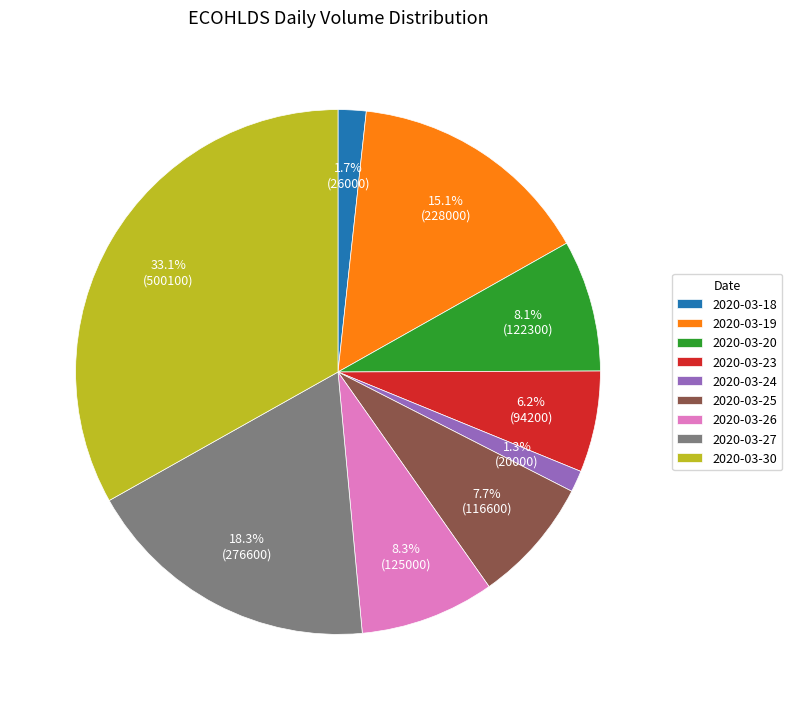

How many slices are in this pie chart?

9